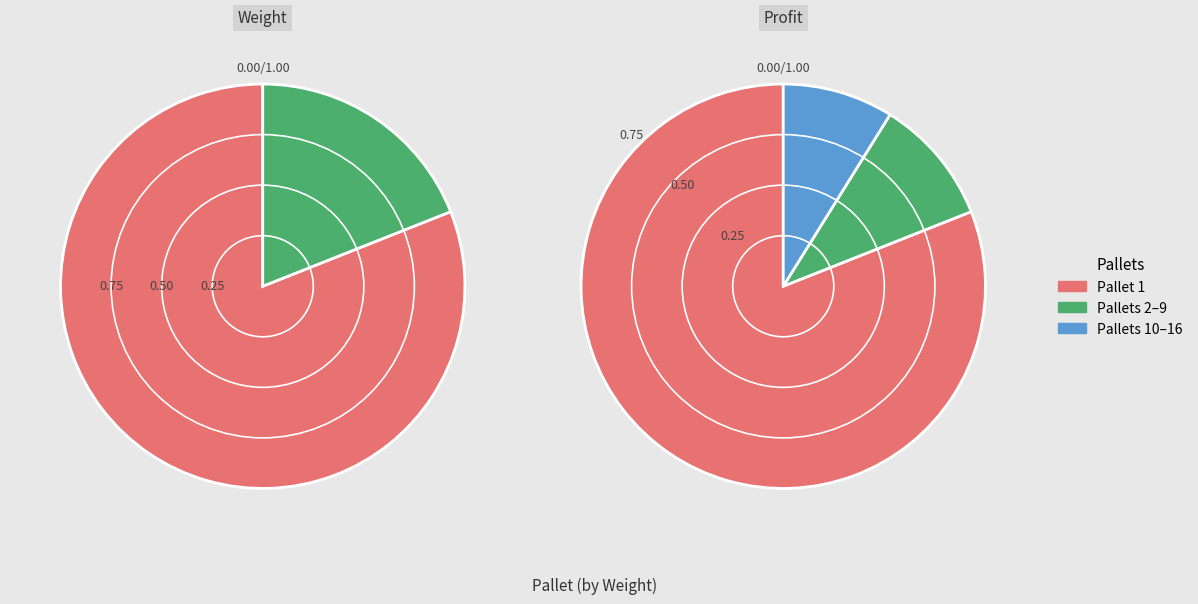

What percentage do 10 and 14 together represent?

2.5%